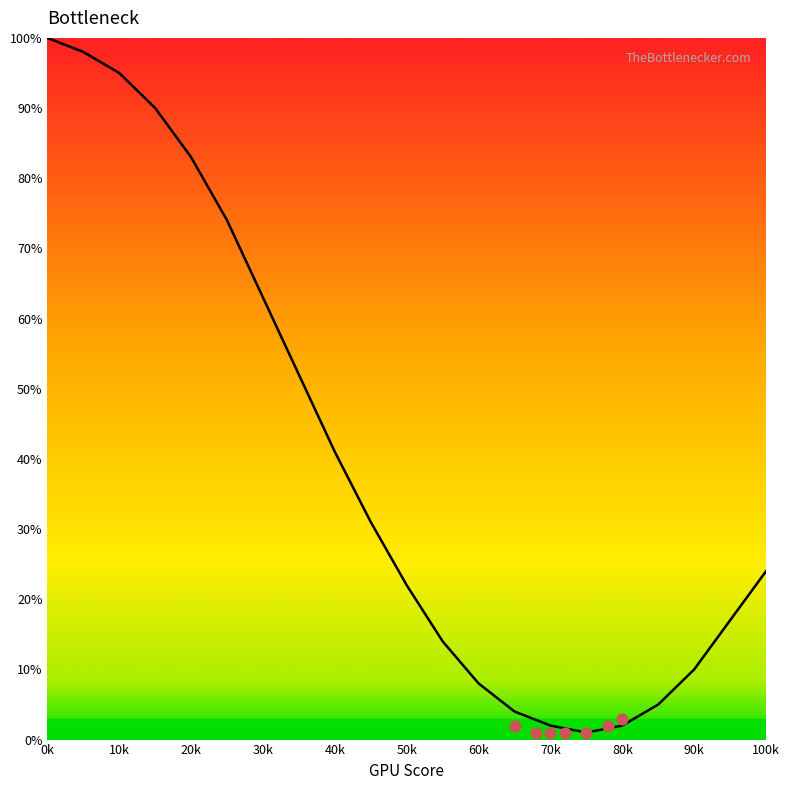

Which has a higher value, 30k or 90k?

30k